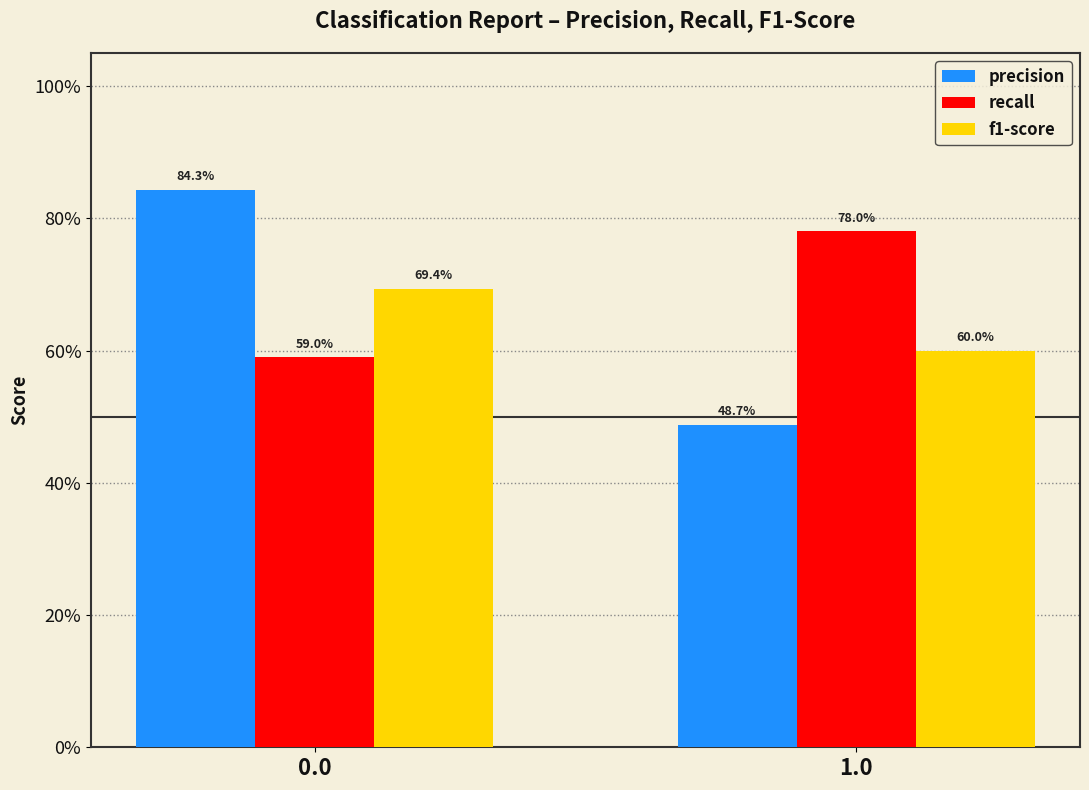

Rank the categories by recall value from highest to lowest.

1.0, 0.0